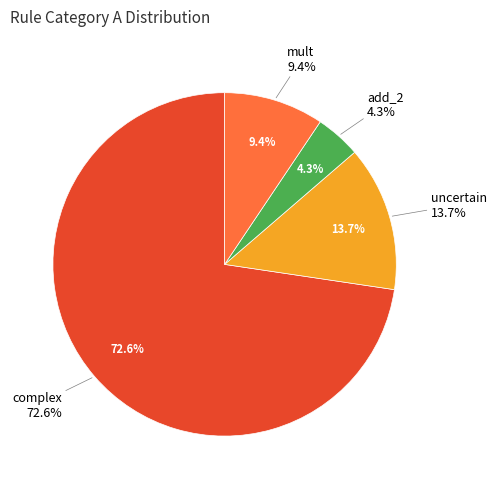

To the nearest percent, what is the difference between the add_2 and complex slice percentages?

68%